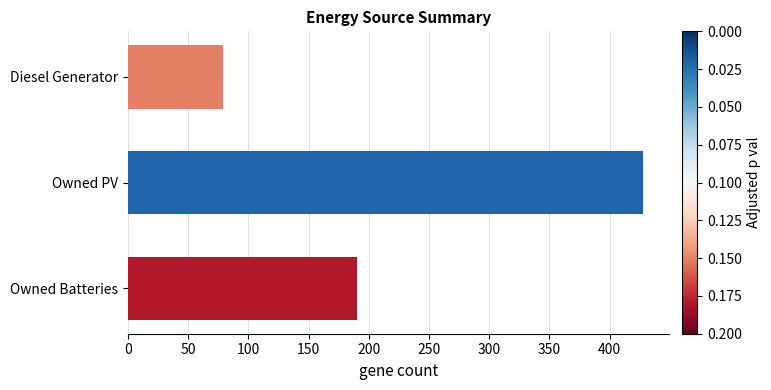

Count the number of data series in this chart.

1